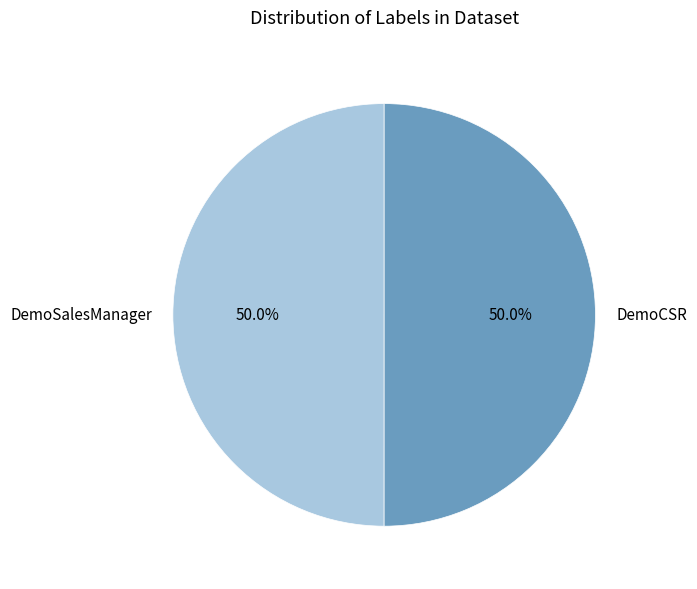

What portion of the pie excludes DemoSalesManager?

50.0%